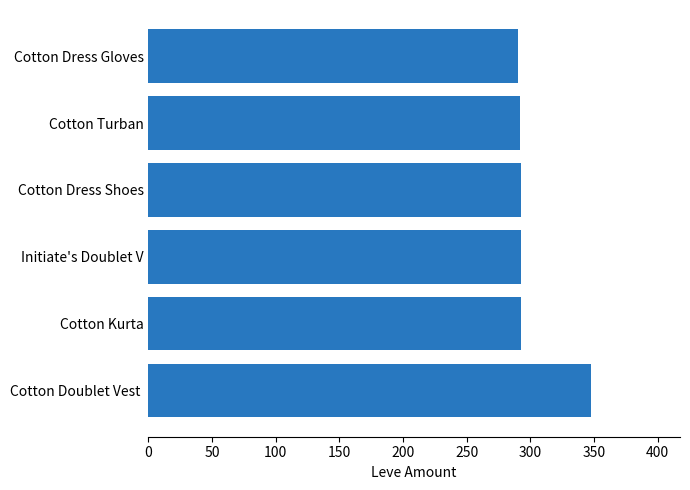

What is the change in value from 50 to 300?

-58